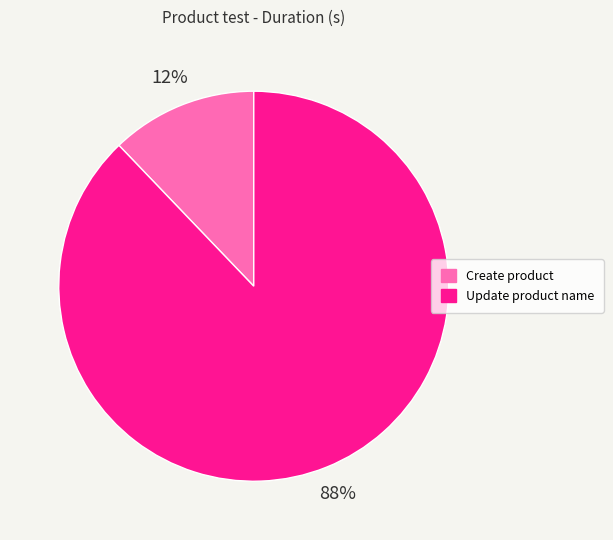

Is it true that Update product name is 94% of the pie?

False